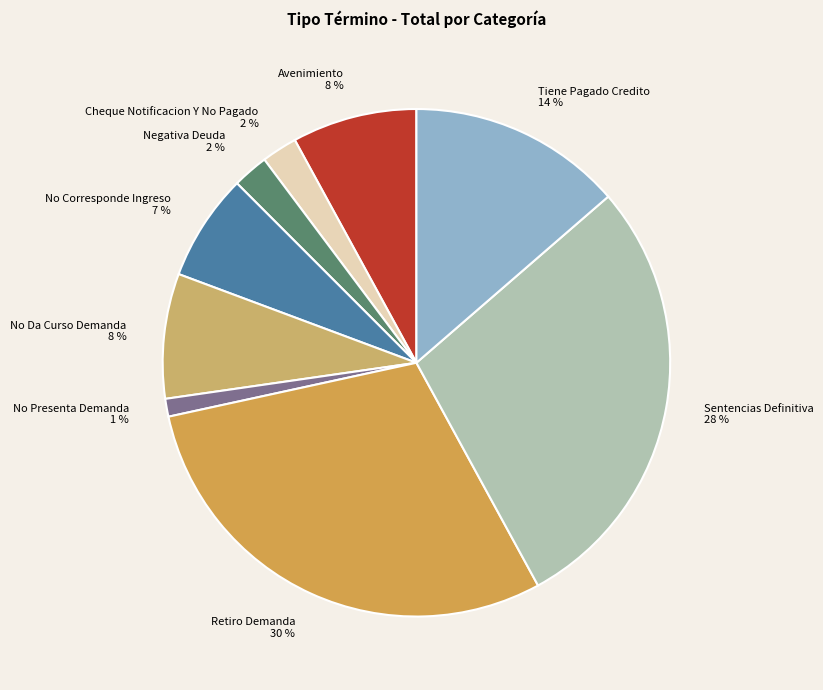

Does No Presenta Demanda account for over 50% of the chart?

No